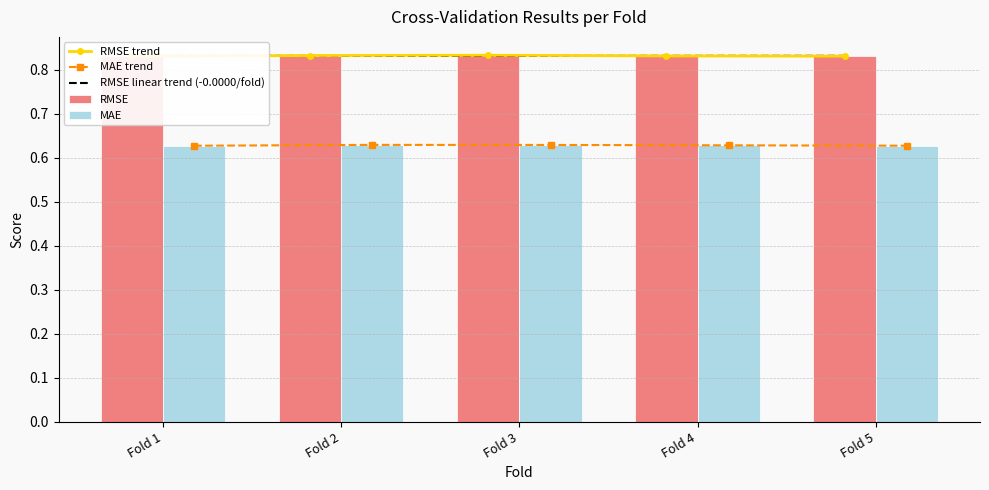

Where is MAE nearest to the value 0?

Fold 1